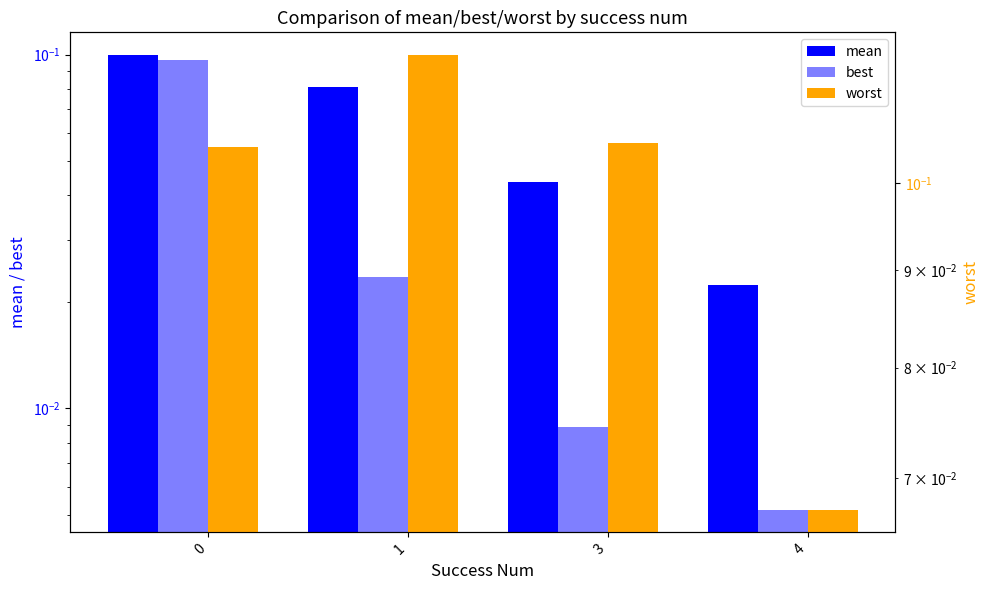

What are all the series names shown in the legend?

mean, best, worst